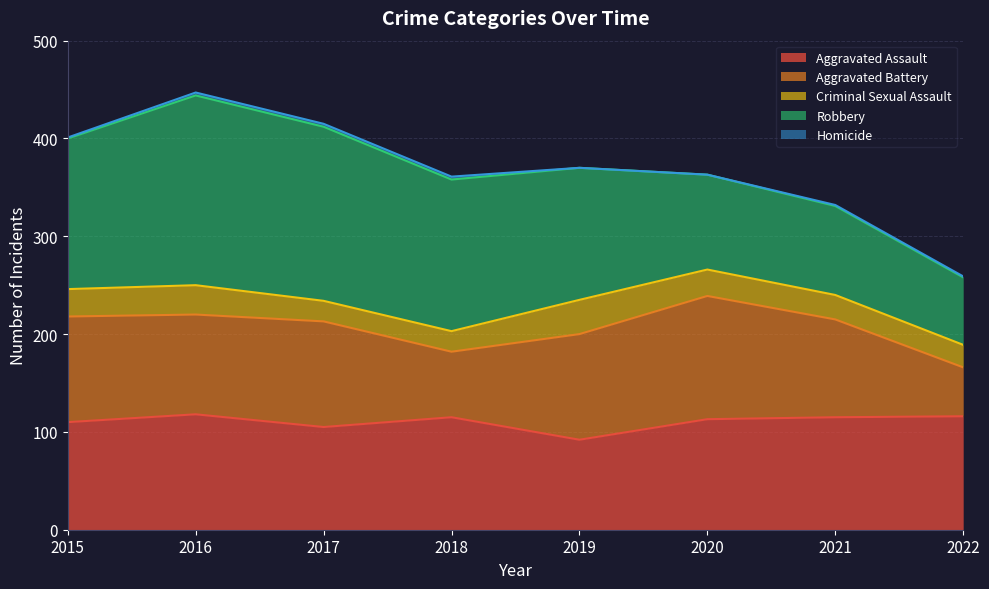

What is the difference between the second highest and second lowest values in the Aggravated Assault series?

11